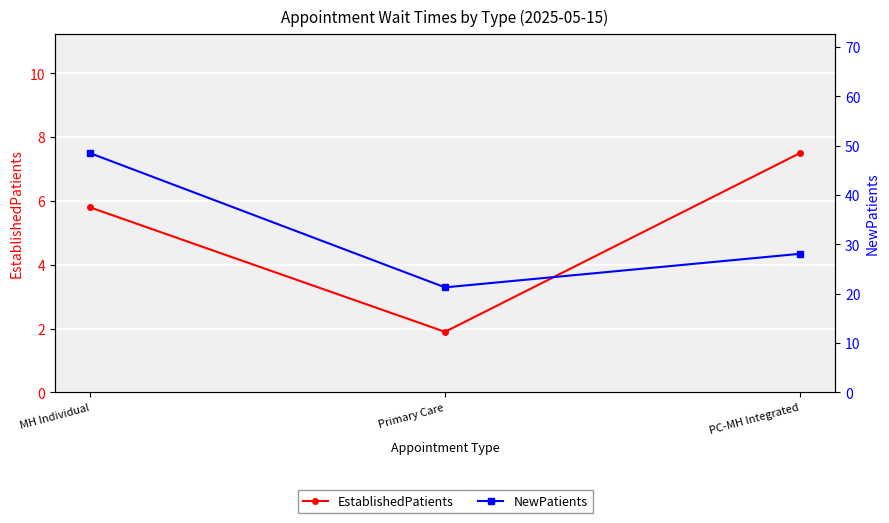

List the series in order of their peak value, lowest first.

EstablishedPatients, NewPatients